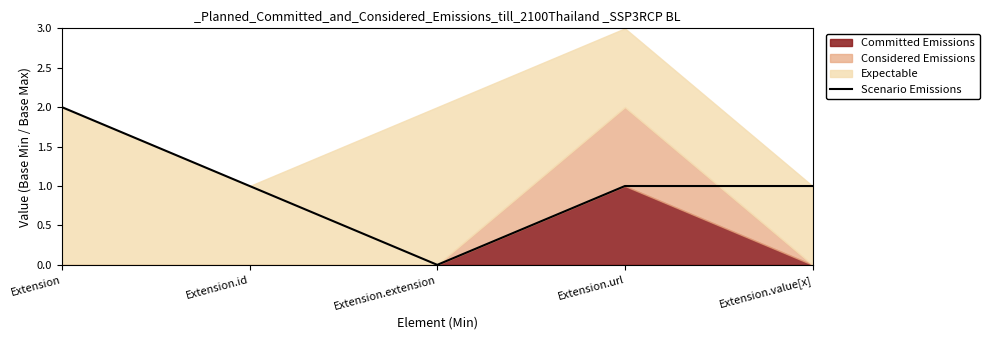

What is the label of the 5th point from the left?

Extension.value[x]